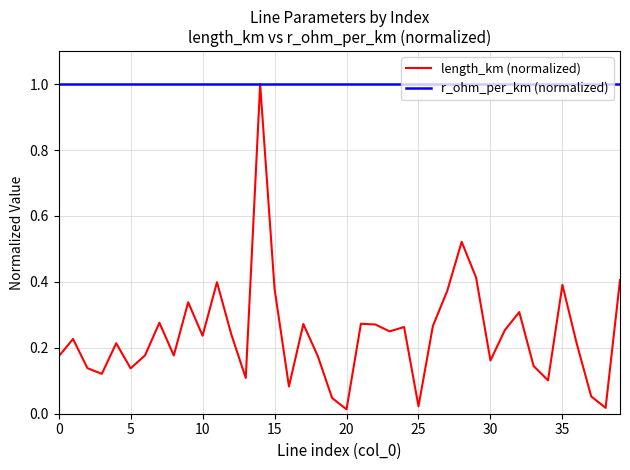

Rank the series by their average value, from highest to lowest.

r_ohm_per_km (normalized), length_km (normalized)